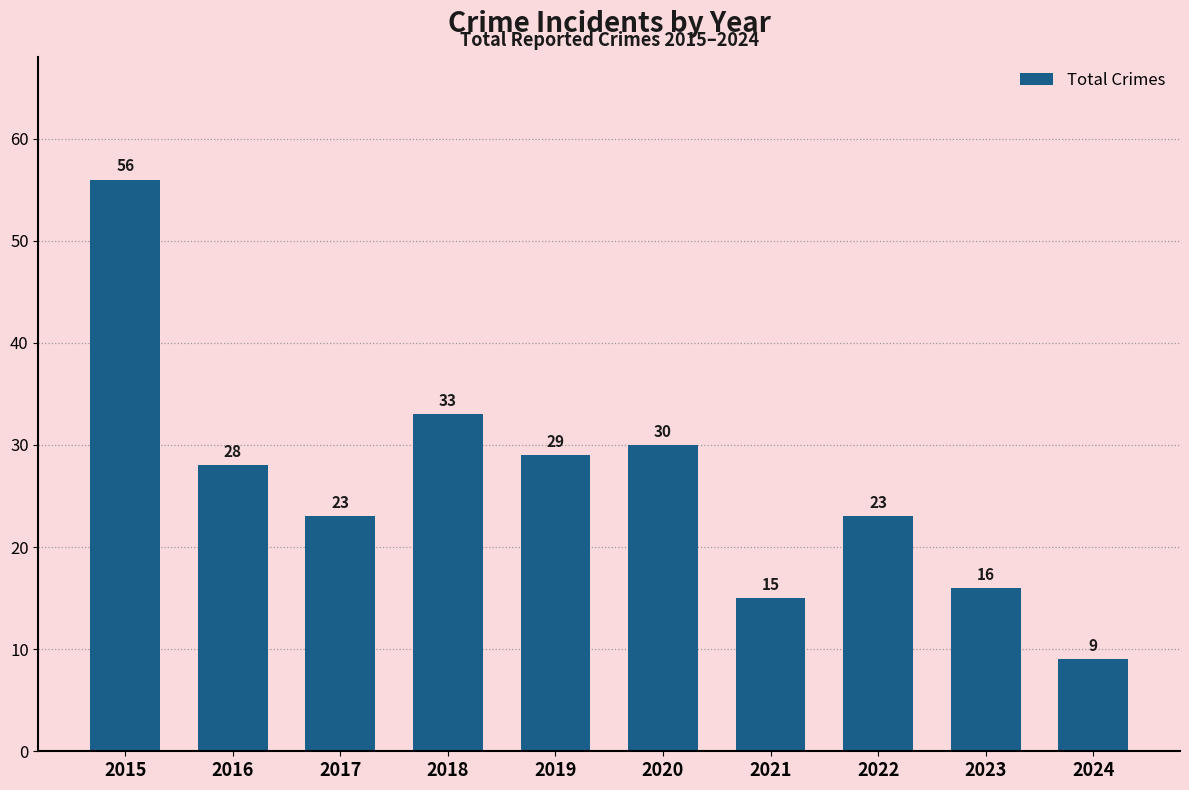

What is the difference between the maximum and second lowest values?

41